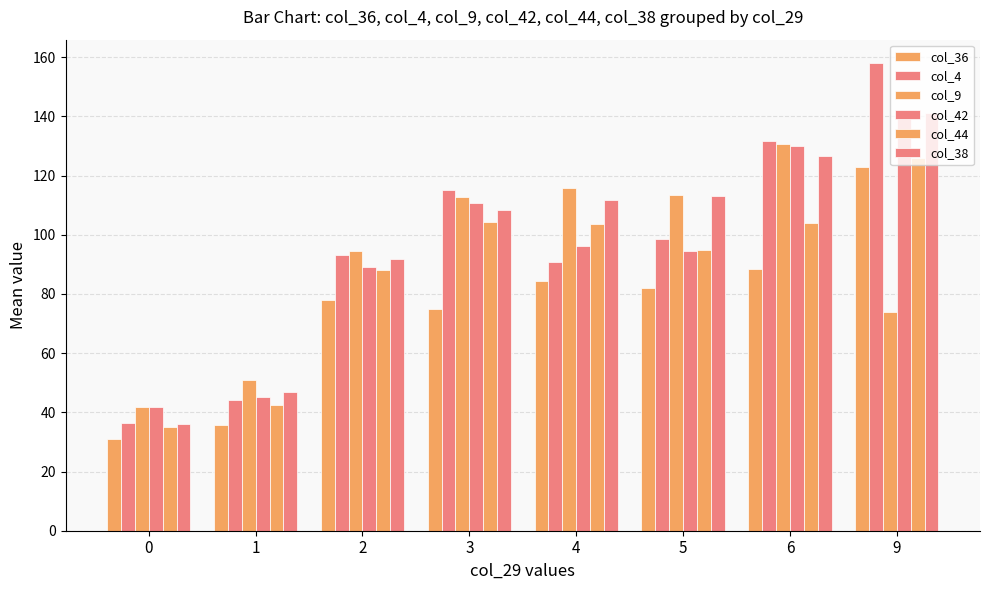

Reading right to left, extract all data points from this chart.

col_36: 9=123.0	6=88.5	5=82.0	4=84.2	3=75.0	2=77.8	1=35.7	0=31.1
col_4: 9=158.0	6=131.5	5=98.5	4=90.9	3=115.0	2=93.0	1=44.1	0=36.5
col_9: 9=74.0	6=130.5	5=113.5	4=115.9	3=112.6	2=94.7	1=50.9	0=41.8
col_42: 9=140.0	6=130.0	5=94.5	4=96.2	3=110.8	2=89.2	1=45.2	0=41.8
col_44: 9=126.0	6=104.0	5=95.0	4=103.6	3=104.4	2=88.0	1=42.4	0=35.2
col_38: 9=141.0	6=126.5	5=113.0	4=111.9	3=108.2	2=91.7	1=46.8	0=36.1